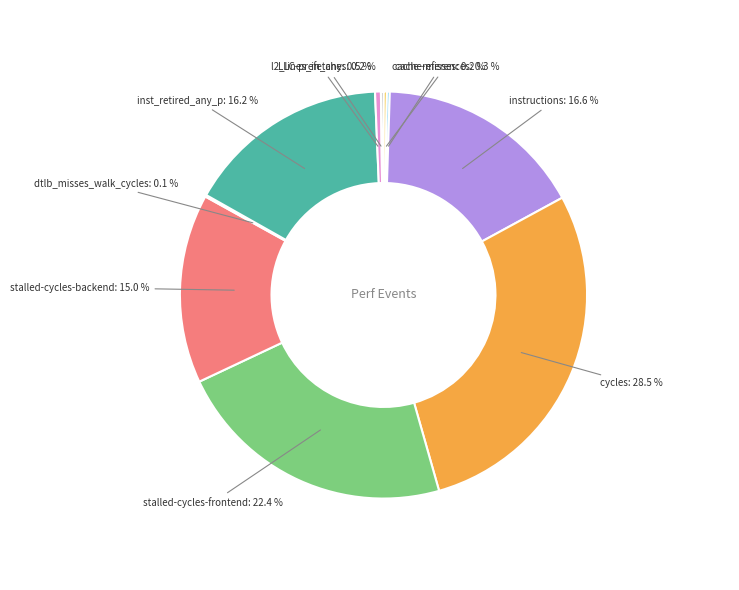

To the nearest percent, what is the difference between the largest and smallest slice percentages?

28%